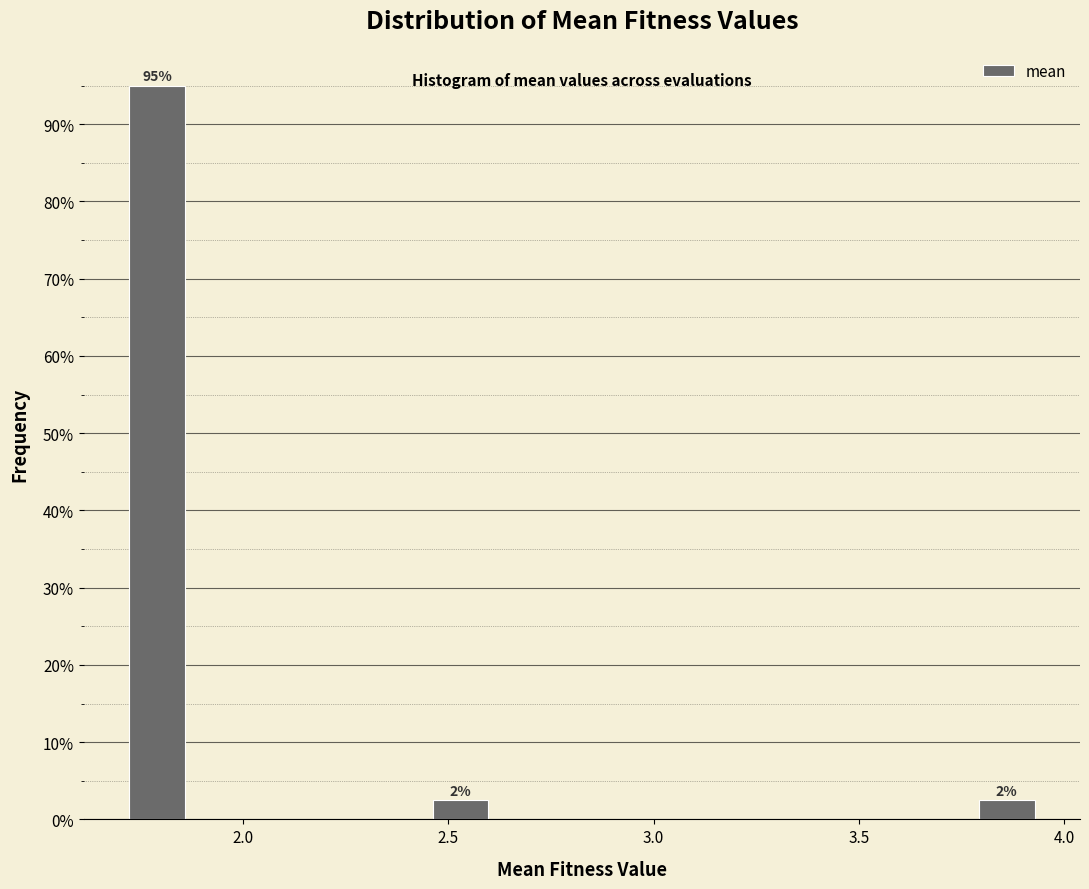

Around what value on the x-axis is the tallest bar? Give the approximate position of its centre, as read against the axis.

1.80